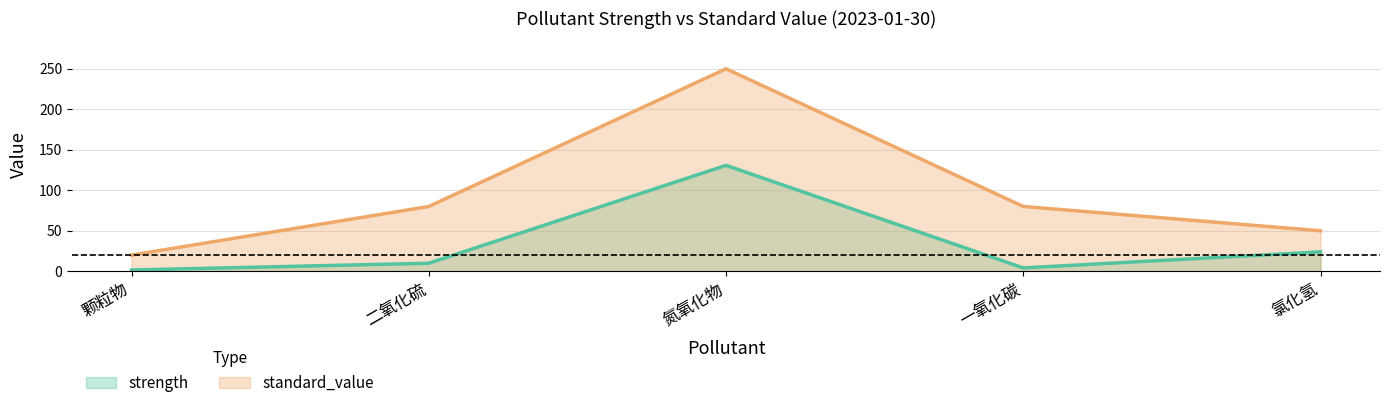

Where is the first local minimum for strength?

一氧化碳